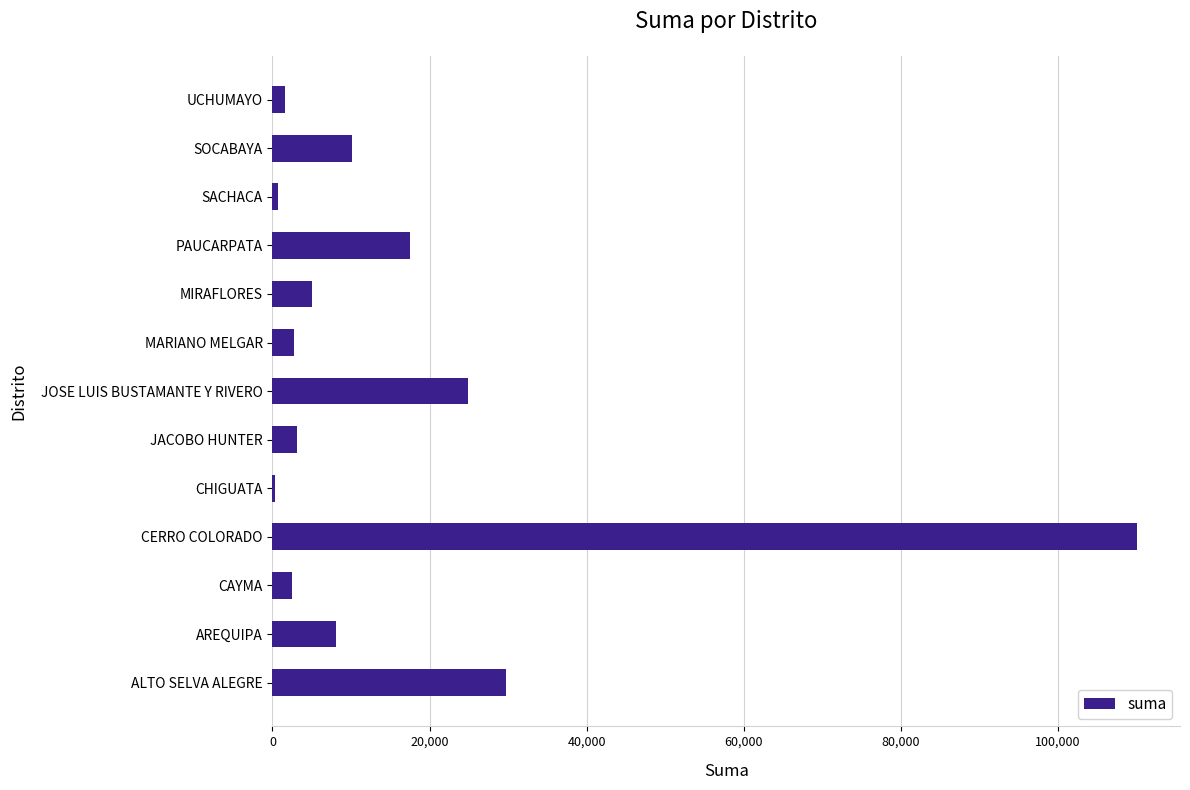

What value does the data have at SOCABAYA?

10067.2